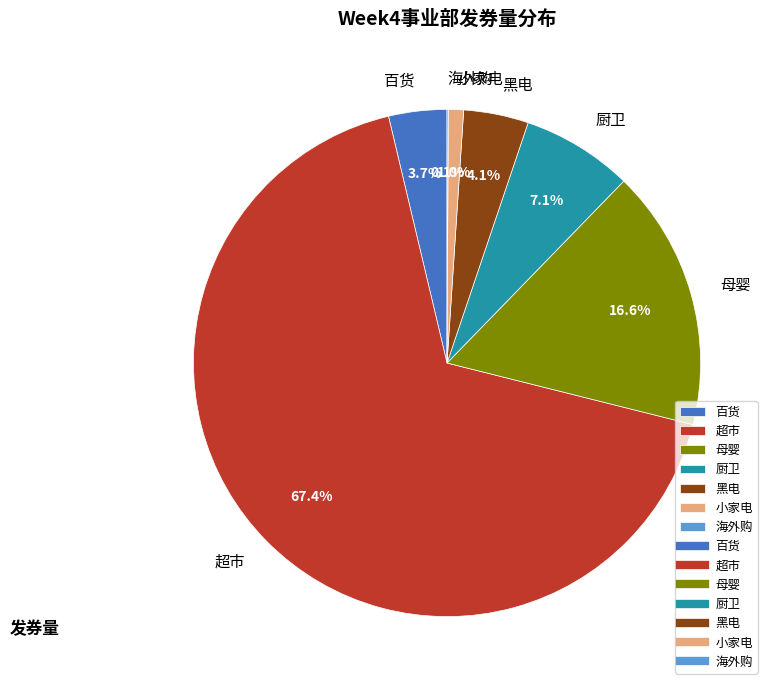

Is it true that 百货 is 15% of the pie?

False